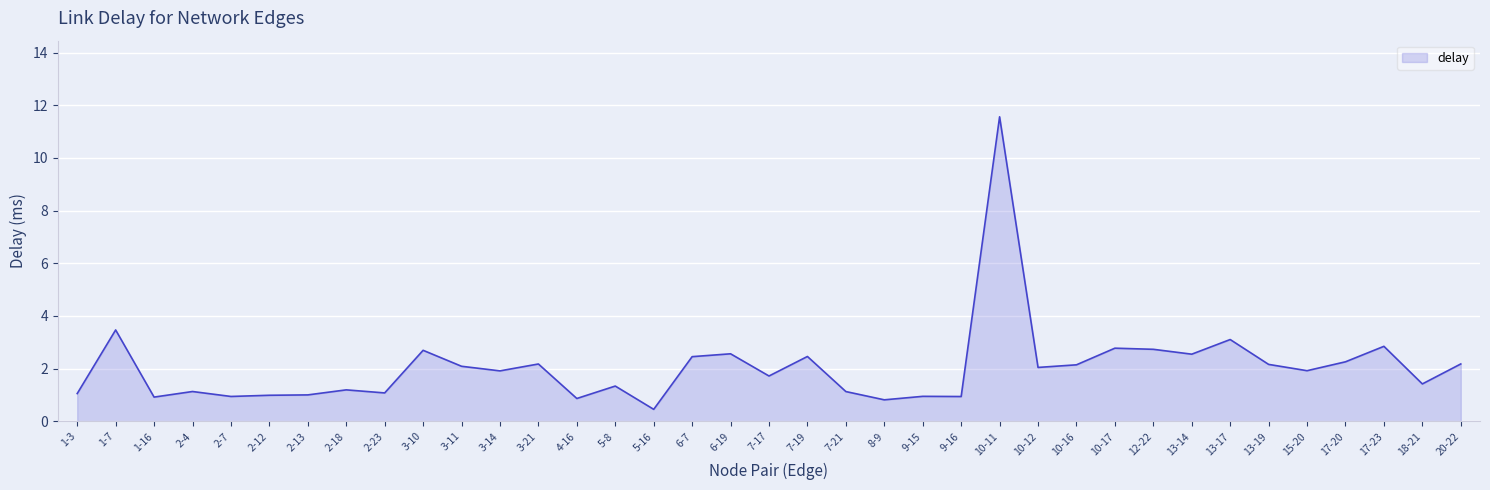

True or false: the data shows 2.5 at 7-19.

True